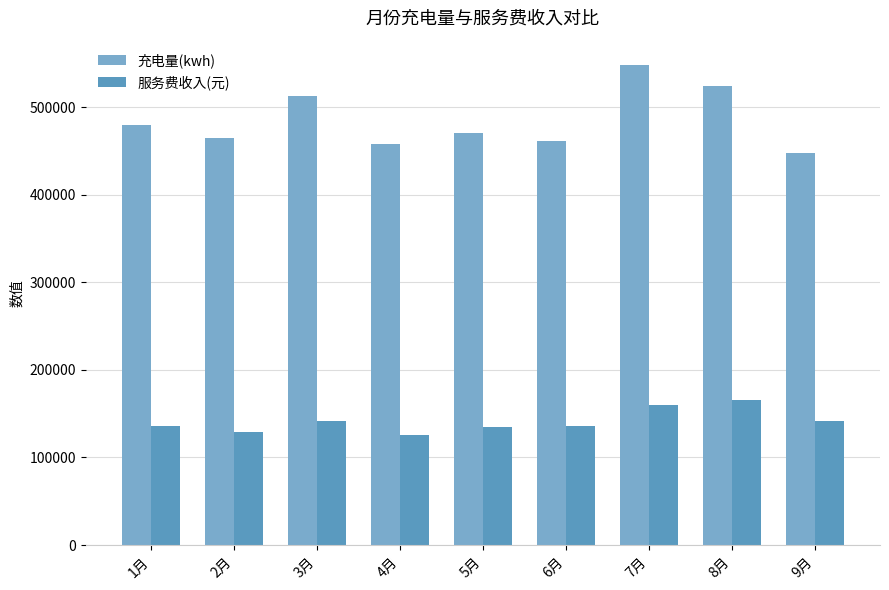

Which series has the largest total across all categories?

充电量(kwh)